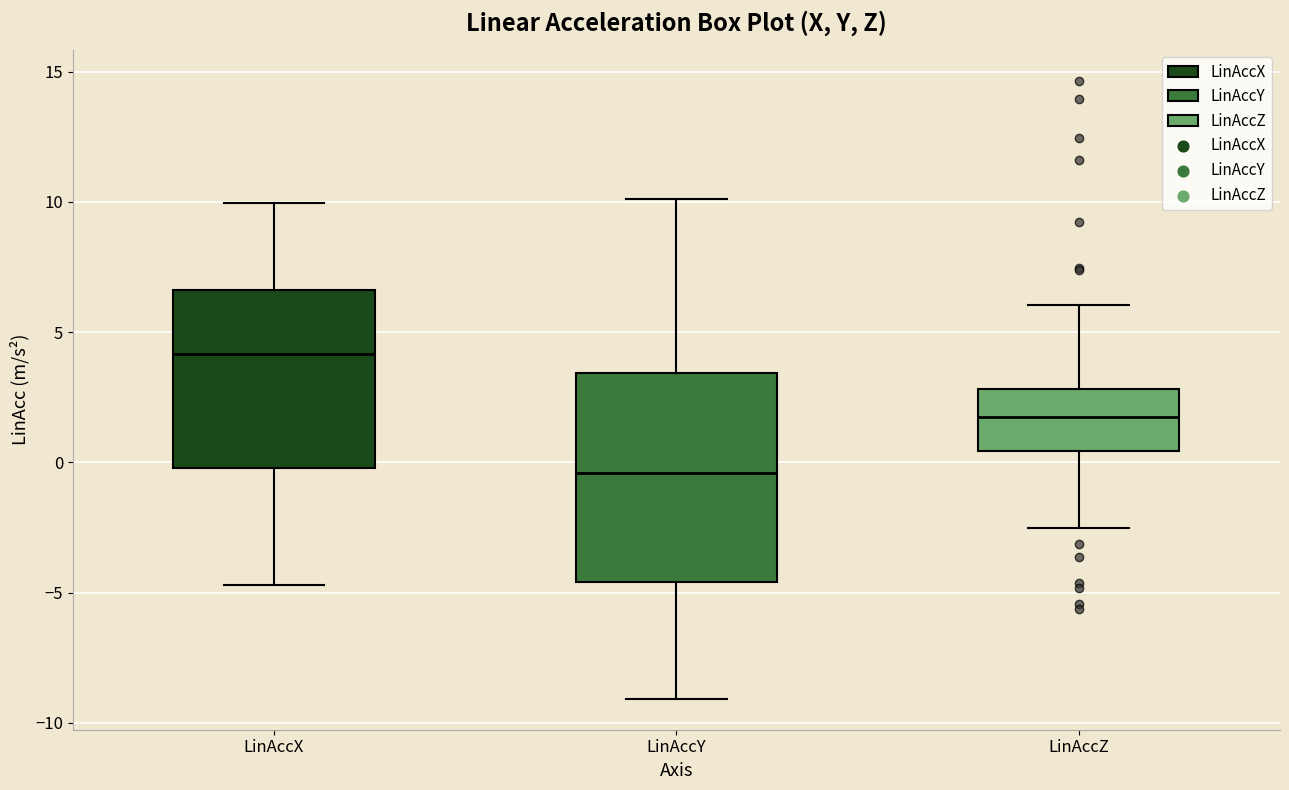

Where is the upper edge of the box for LinAccY on the y-axis? The values are not printed on the chart, so give them approximately, as read against the axis.

3.5